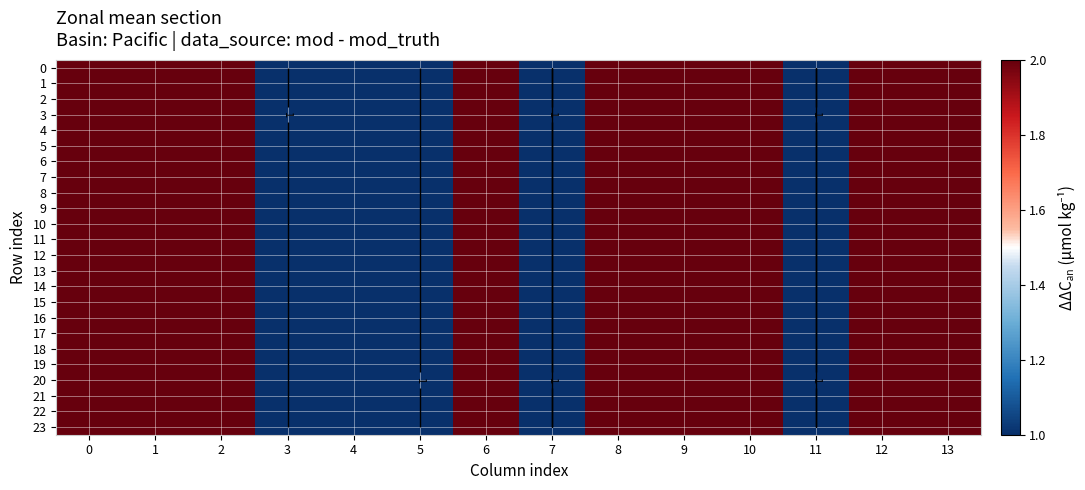

What is the sum of all 12 values?

23